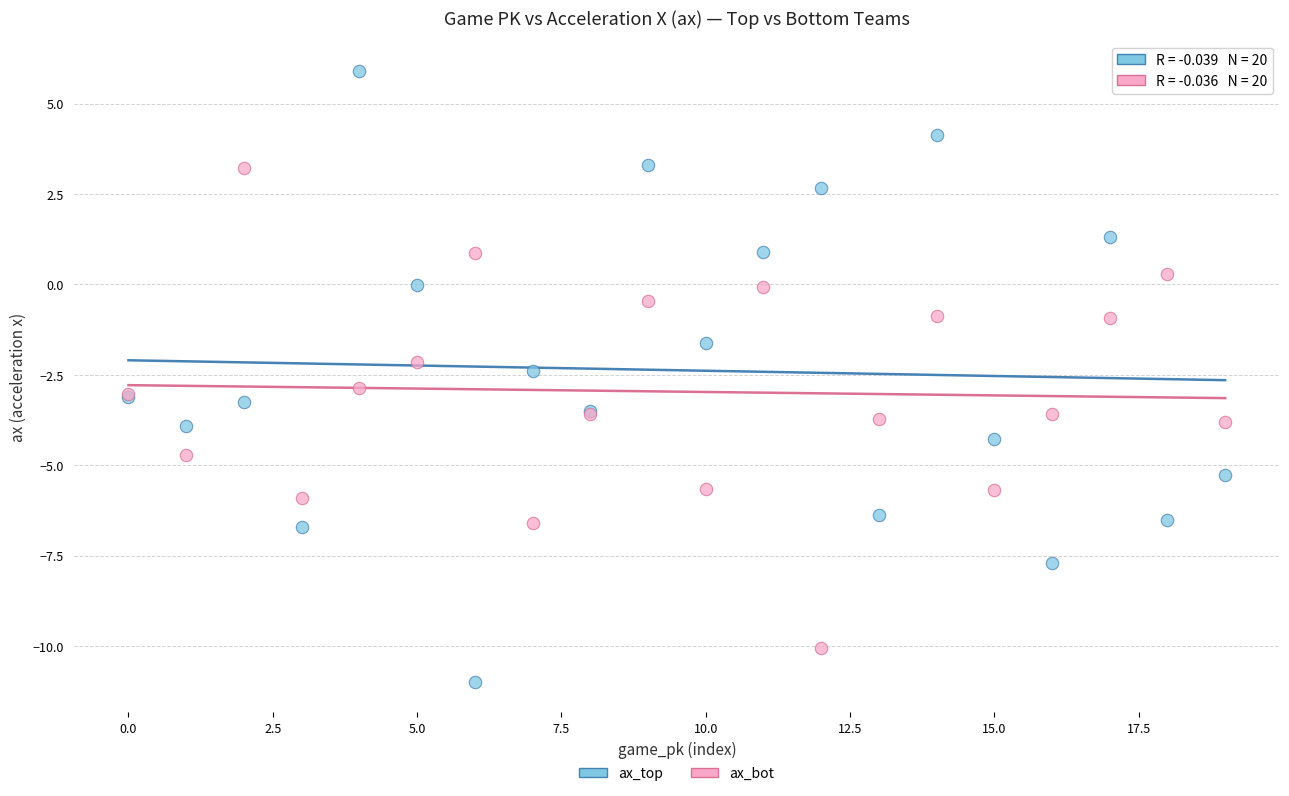

Which series reaches the minimum Y coordinate?

ax_top